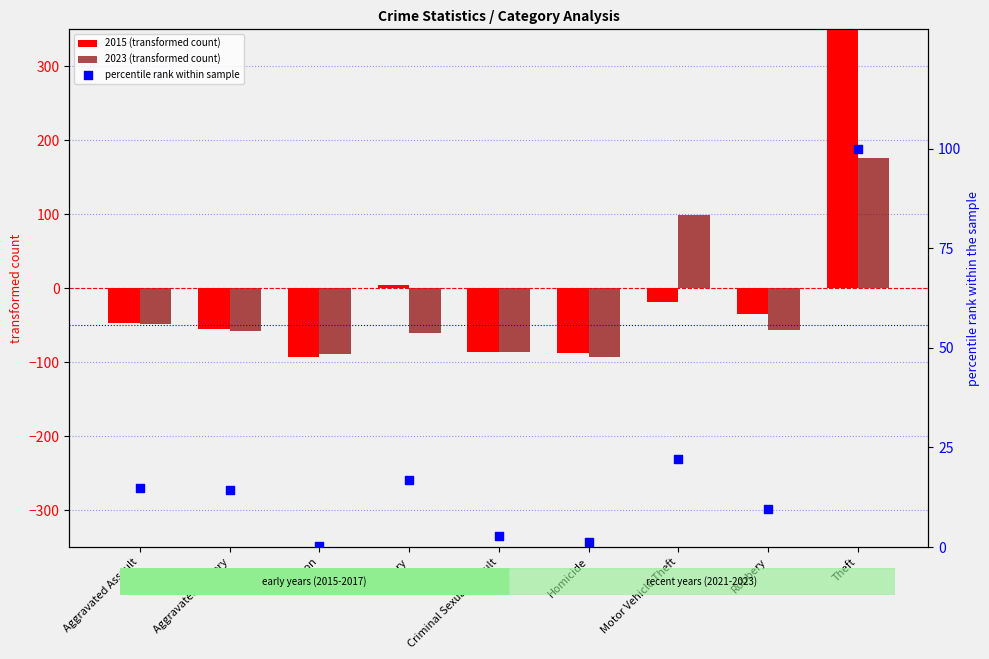

What is the total value across all series at Burglary?

-40.1